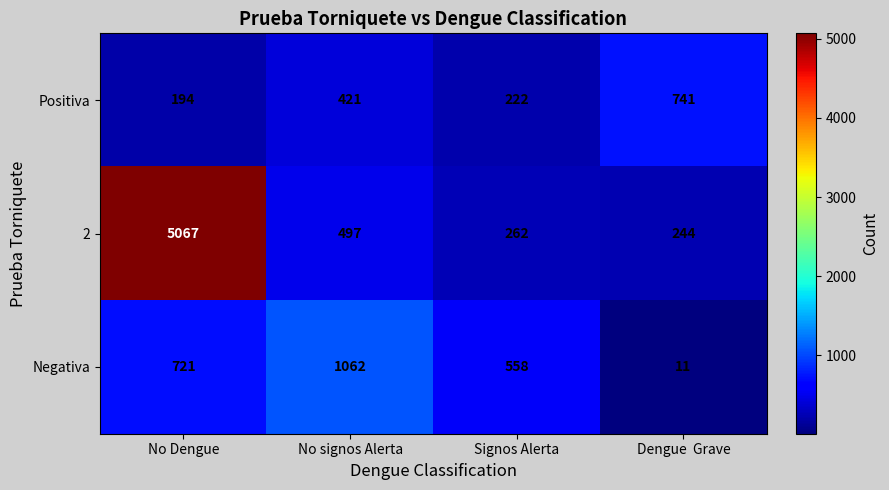

At which label is Negativa closest to 536?

Signos Alerta